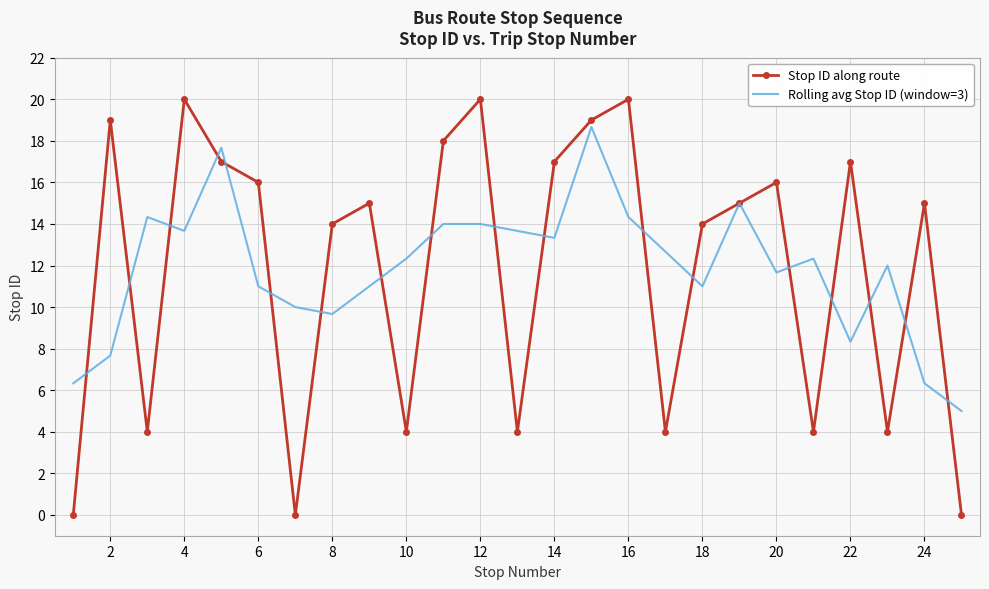

What is the highest value of the Rolling avg Stop ID (window=3) series?

18.7